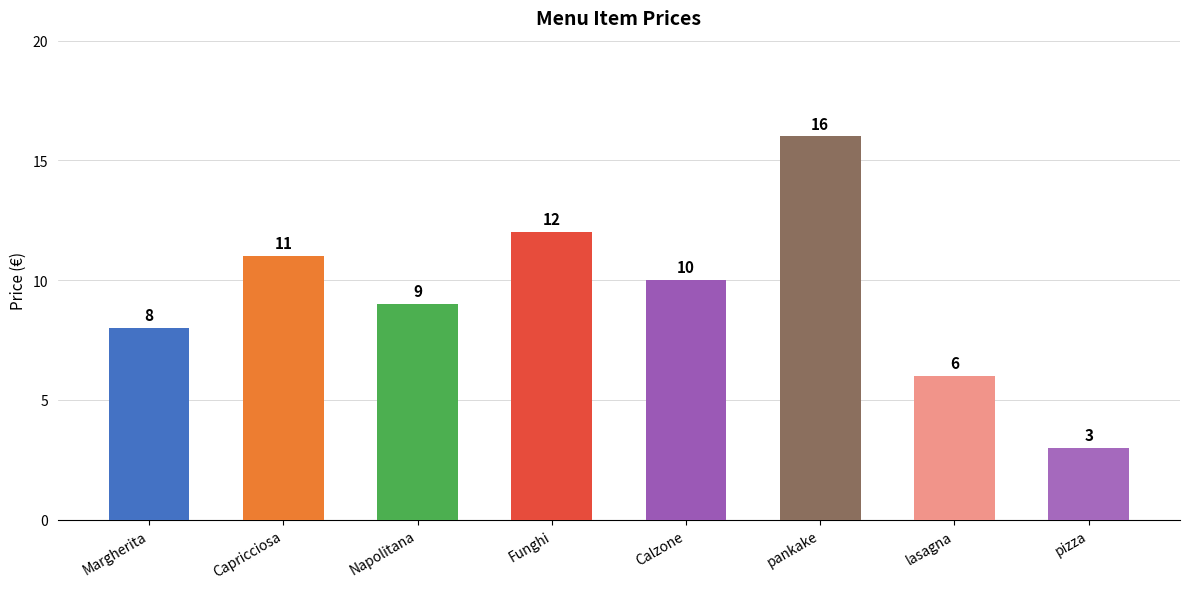

List the labels in order of value, largest first.

pankake, Funghi, Capricciosa, Calzone, Napolitana, Margherita, lasagna, pizza